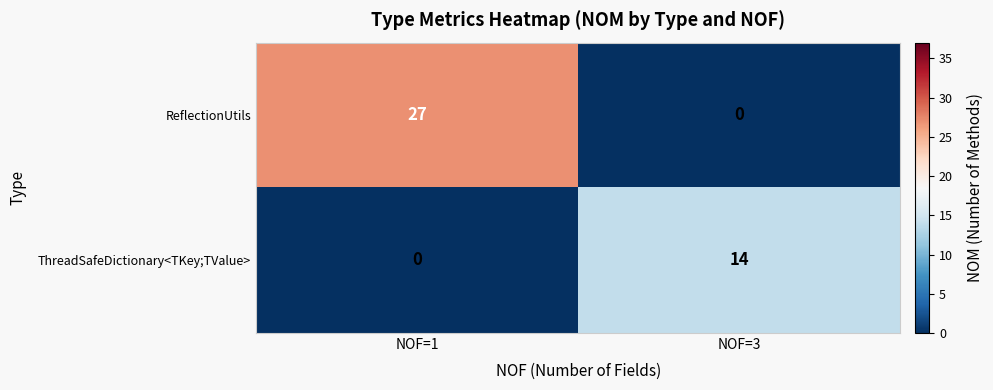

Reading right to left, what are all the values shown in this chart?

ReflectionUtils: NOF=3=0	NOF=1=27
ThreadSafeDictionary<TKey;TValue>: NOF=3=14	NOF=1=0